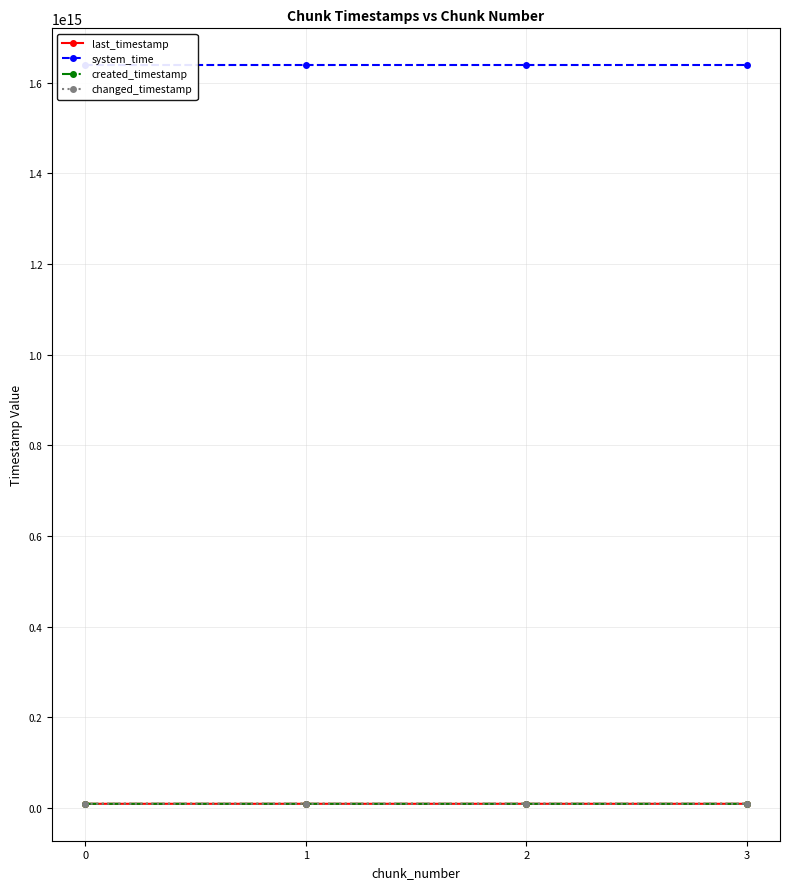

What is the sum of the last_timestamp values at 0 and 2?

18045522710530